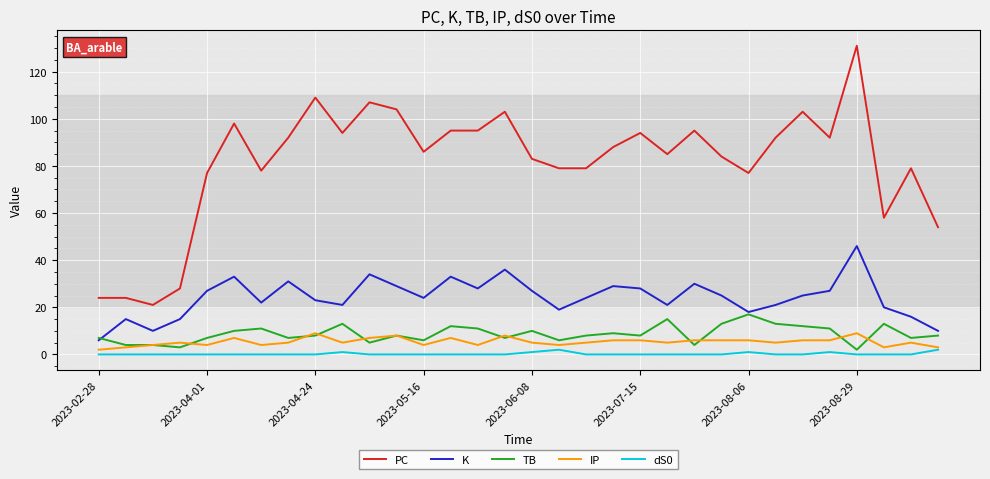

Which series has the largest total across all categories?

PC